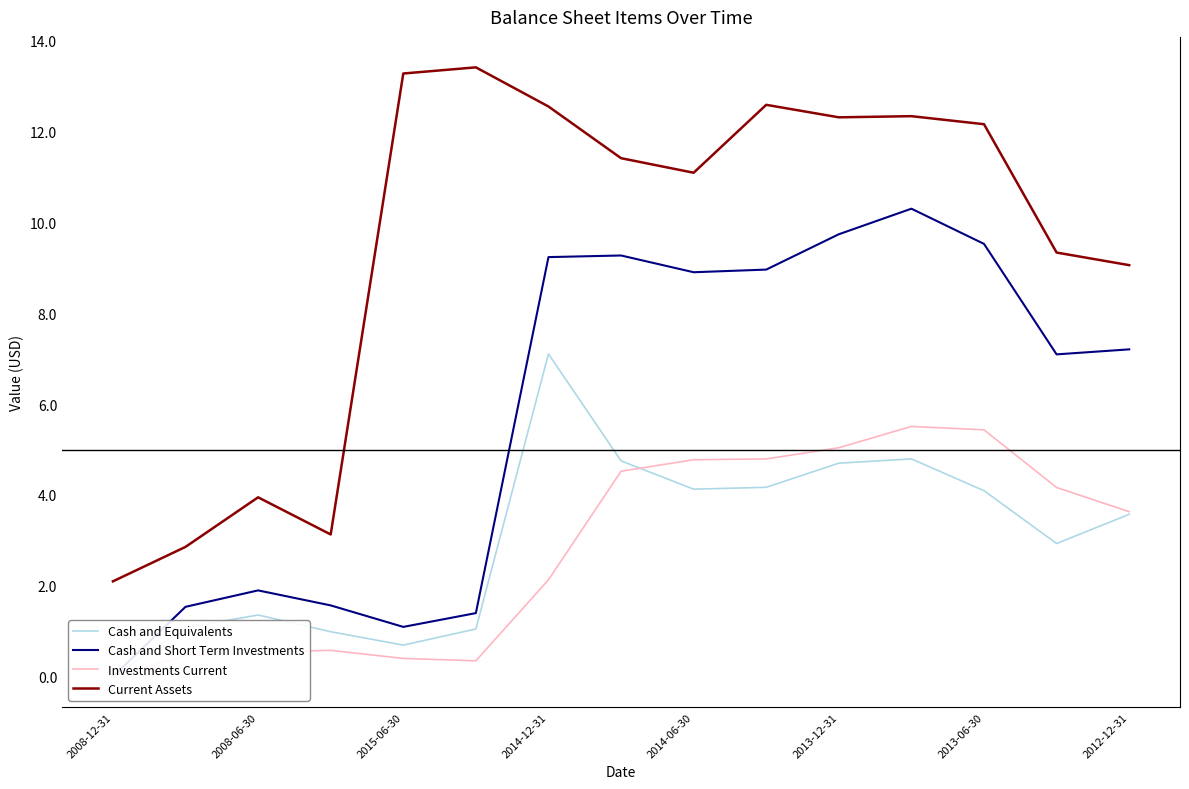

The value of Current Assets at 2014-06-30 is 5.7. True or false?

False